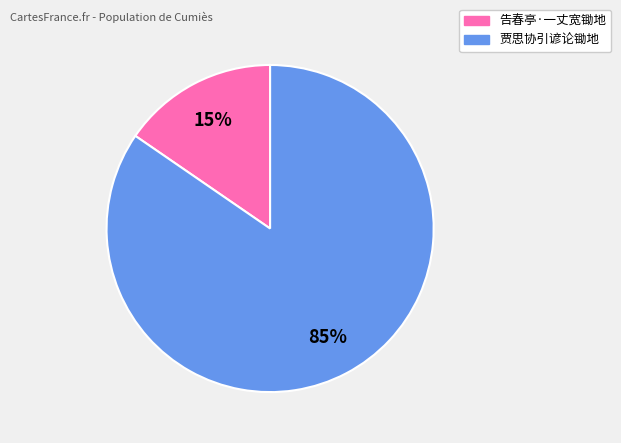

Is 告春亭·一丈宽锄地 the majority of the pie?

No